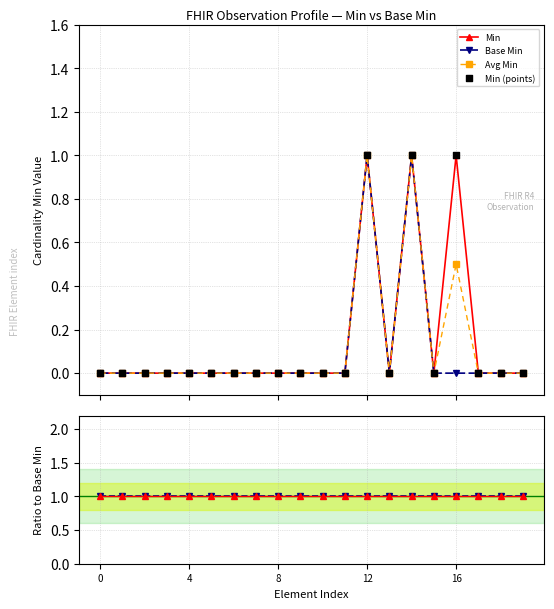

Which series contains the highest Y value?

Min